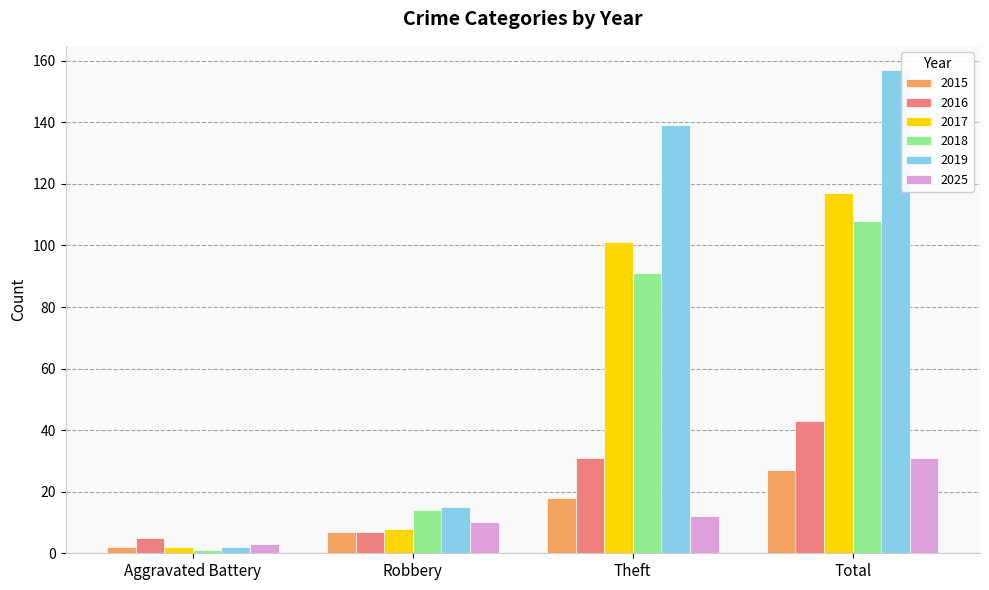

What is the total value across all series at Aggravated Battery?

15